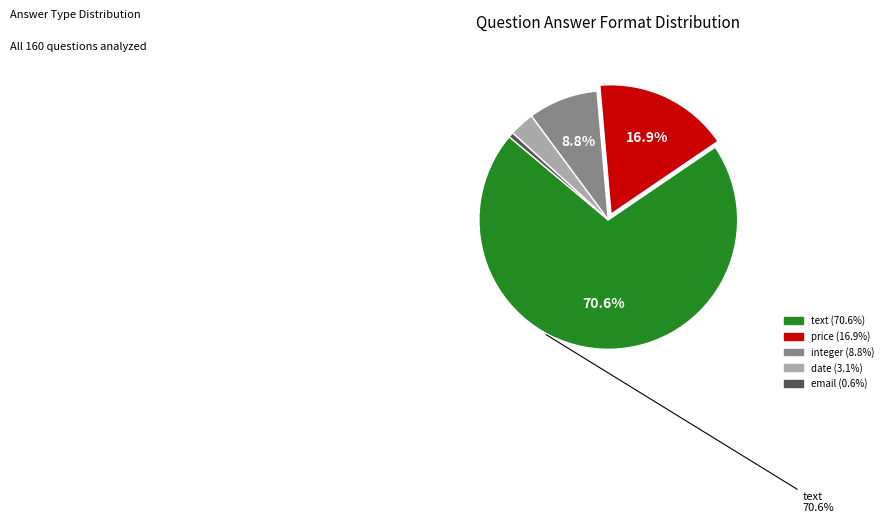

To the nearest percent, what is the difference between the largest and smallest slice percentages?

70%